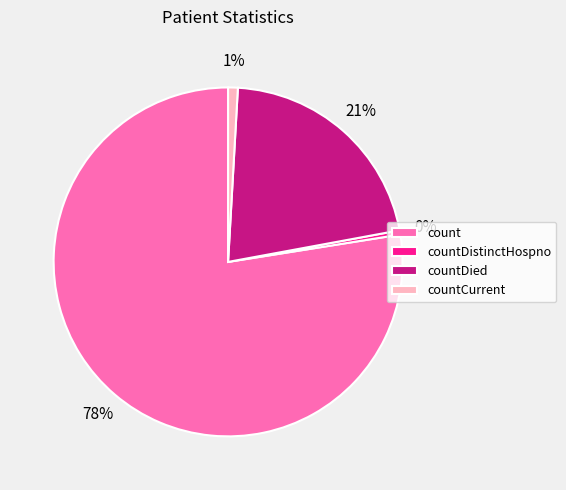

Which category accounts for the majority?

count